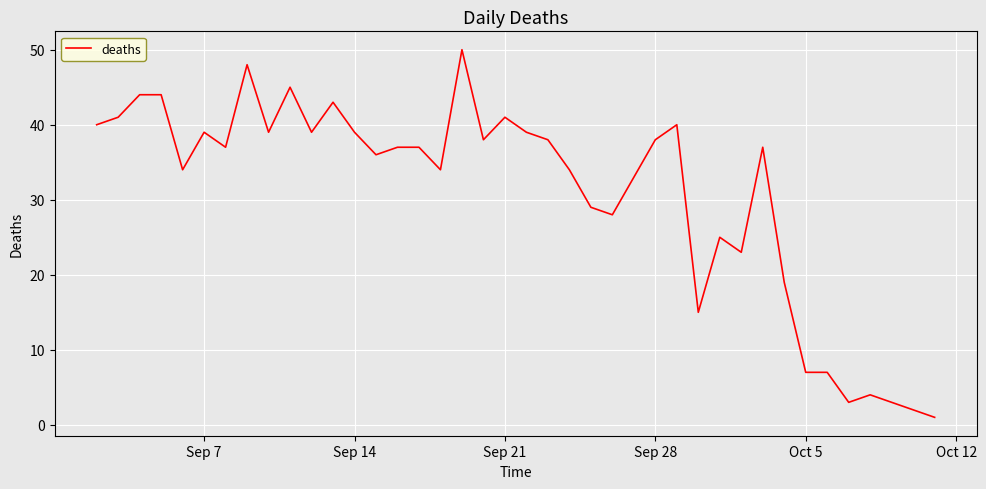

Reading left to right, extract all data points from this chart.

40	41	44	44	34	39	37	48	39	45	39	43	39	36	37	37	34	50	38	41	39	38	34	29	28	33	38	40	15	25	23	37	19	7	7	3	4	3	2	1